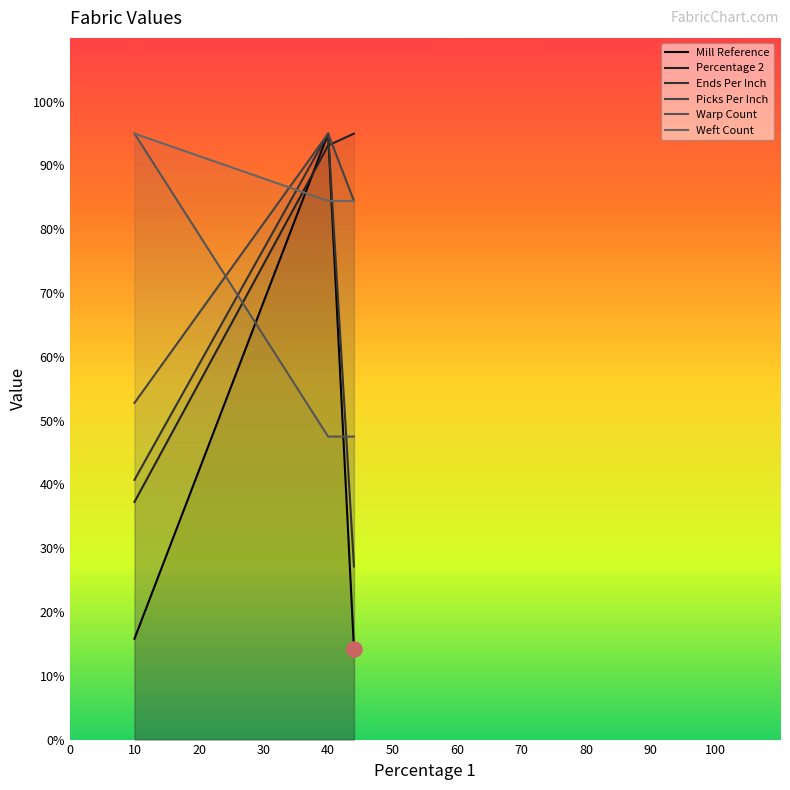

What is the total value across all series at 10?

336.6